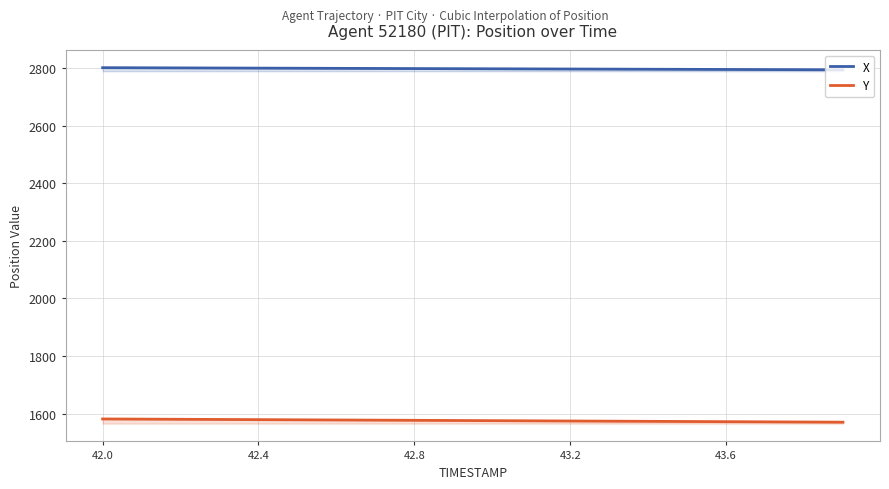

What is the maximum value shown in the chart?

2801.2